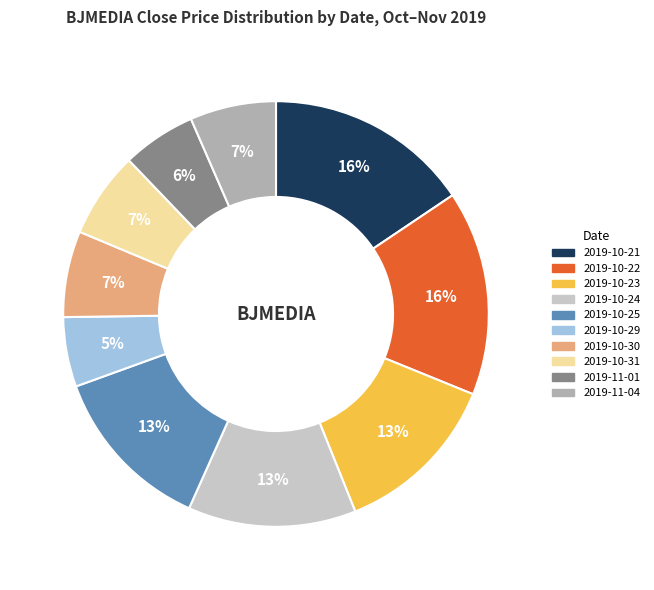

To the nearest percent, what is the average slice percentage?

10%